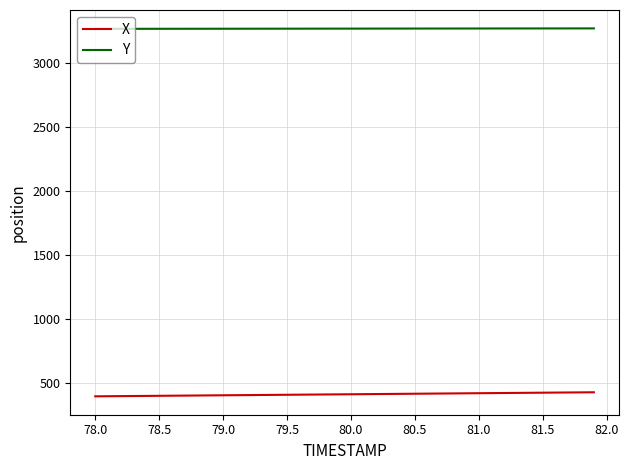

What is the difference between the maximum and second lowest values in the X series?

30.9